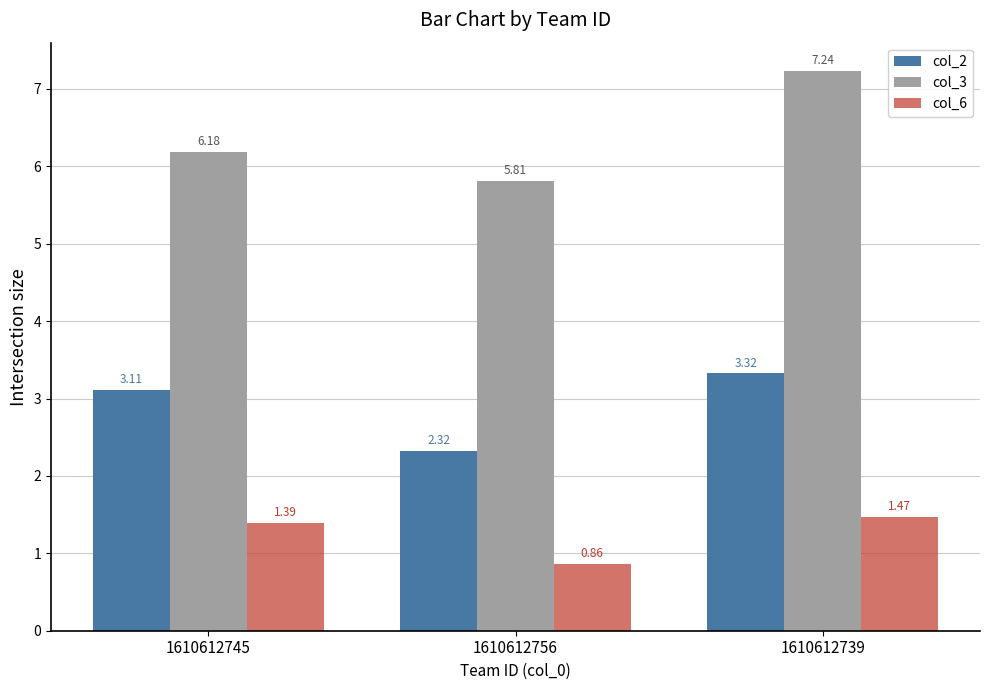

True or false: col_3 has a value of 2.5 at 1610612756.

False